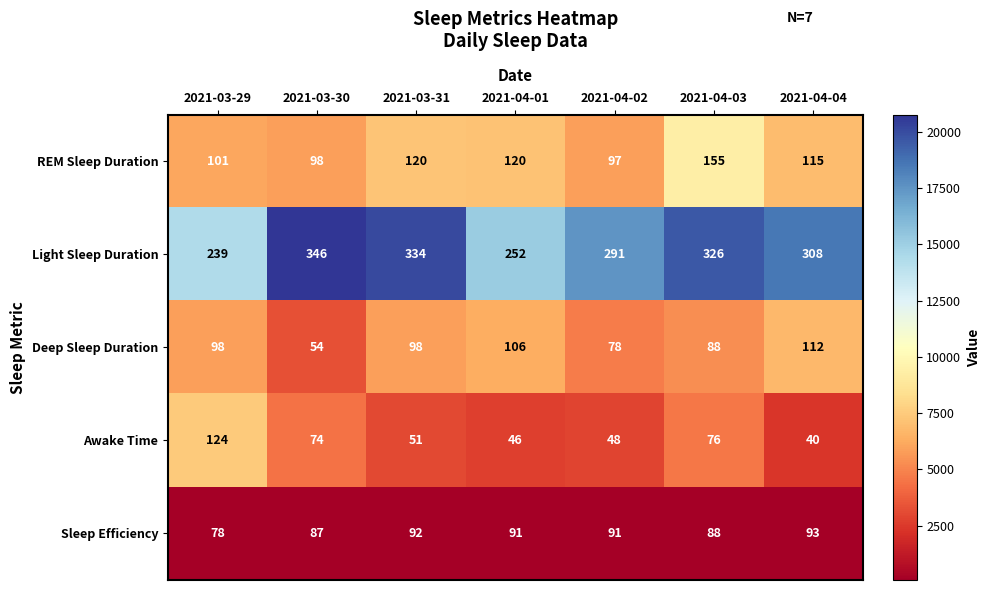

Which category has the highest value across all series?

2021-03-30